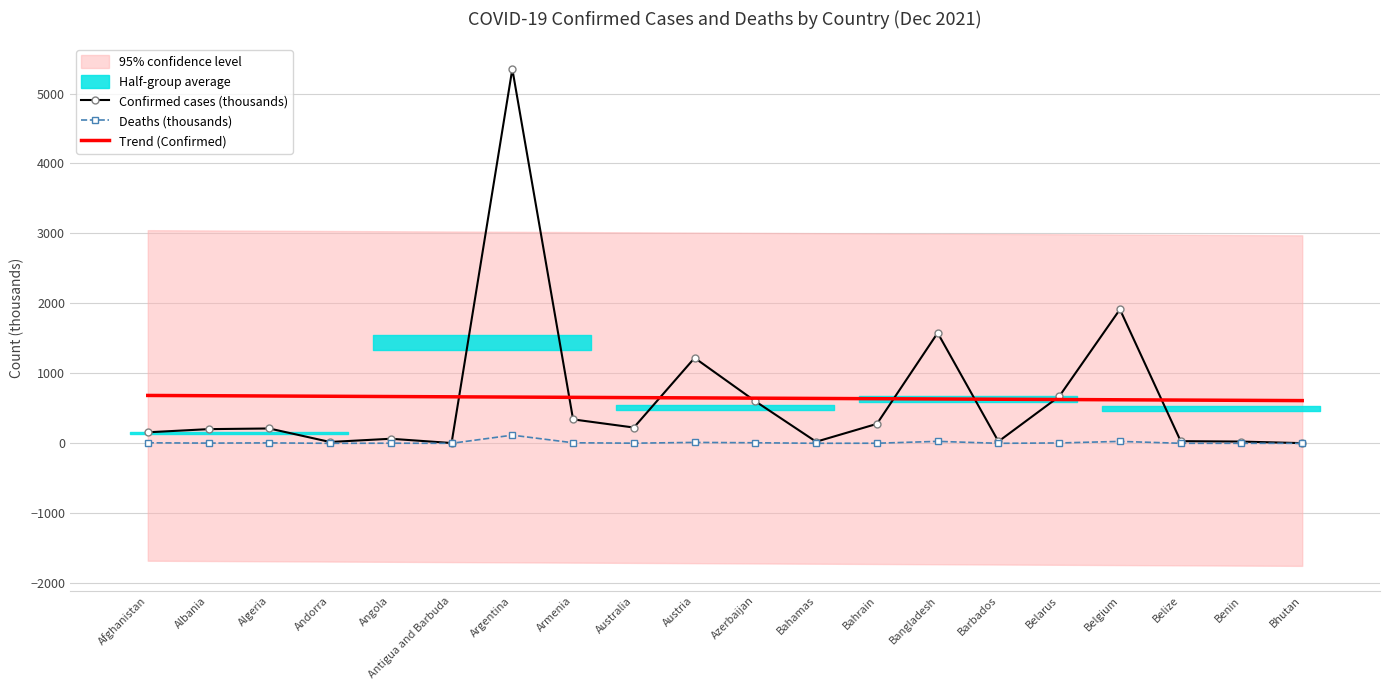

True or false: Trend (Confirmed) has more than 1 interior local peaks.

False